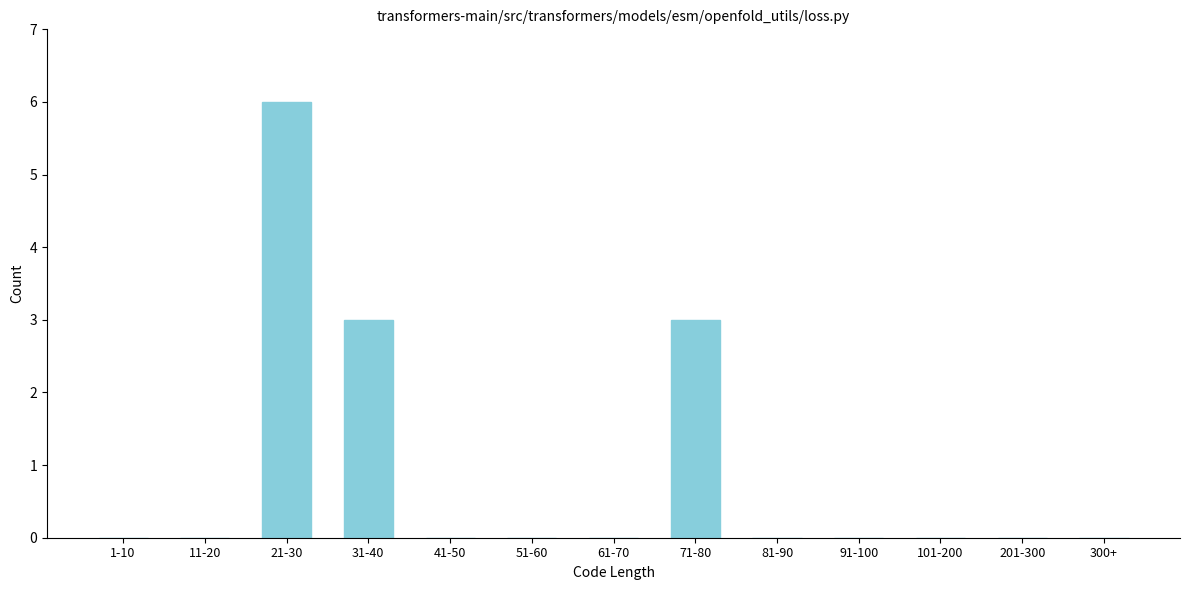

What is the change in value from 1-10 to 21-30?

+6